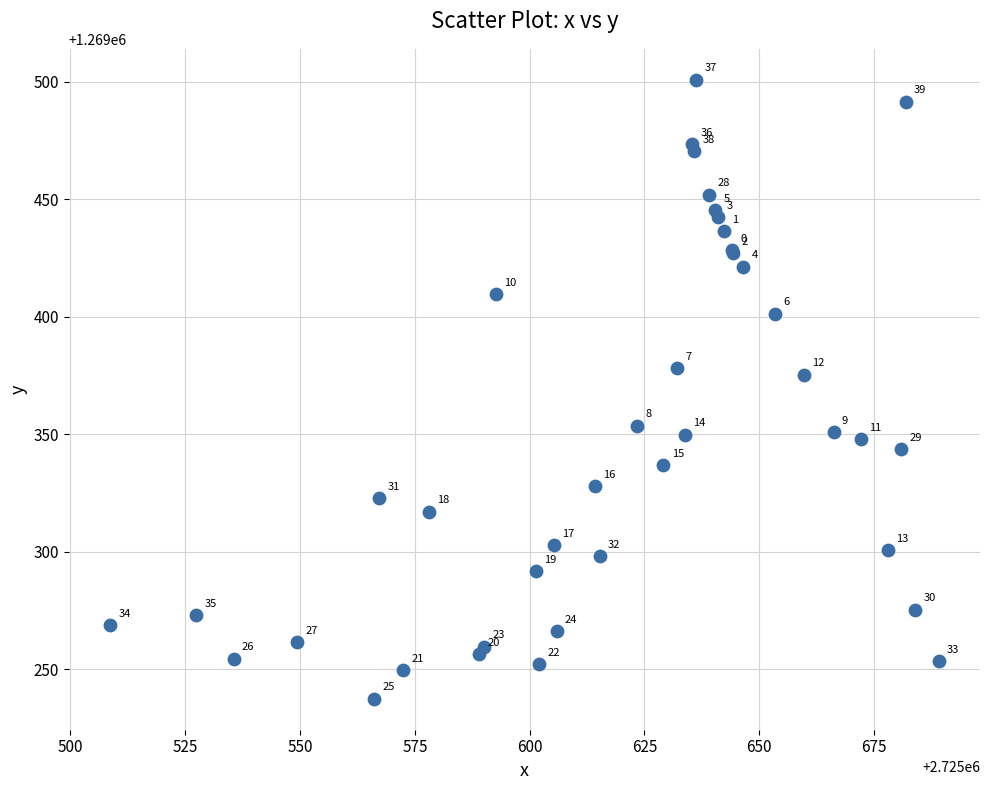

What Y value in the scatter plot is closest to 1269369?

1269375.3